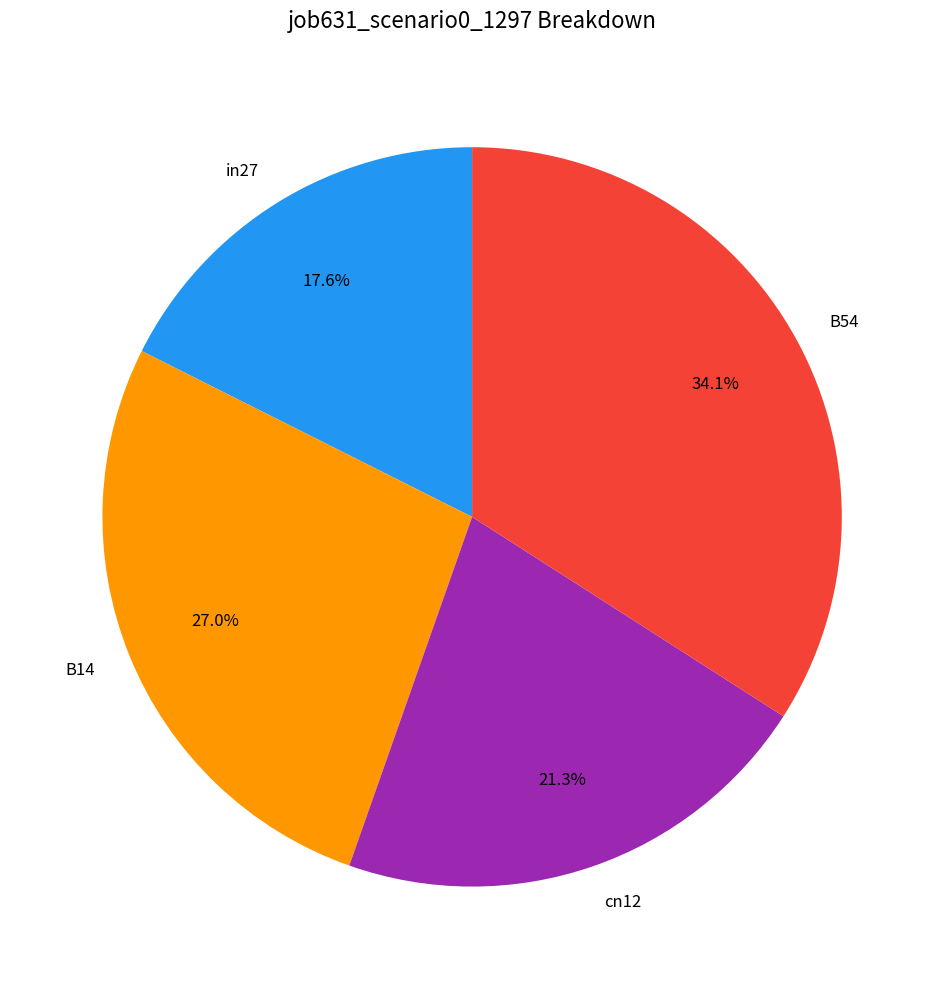

True or false: B54 accounts for 34% of the total.

True